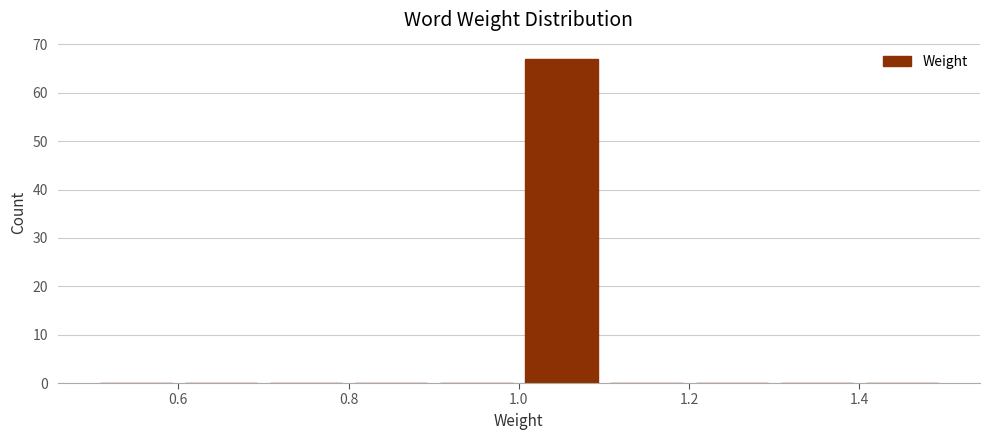

Over which range of the x-axis is the bar tallest?

1.0 to 1.1